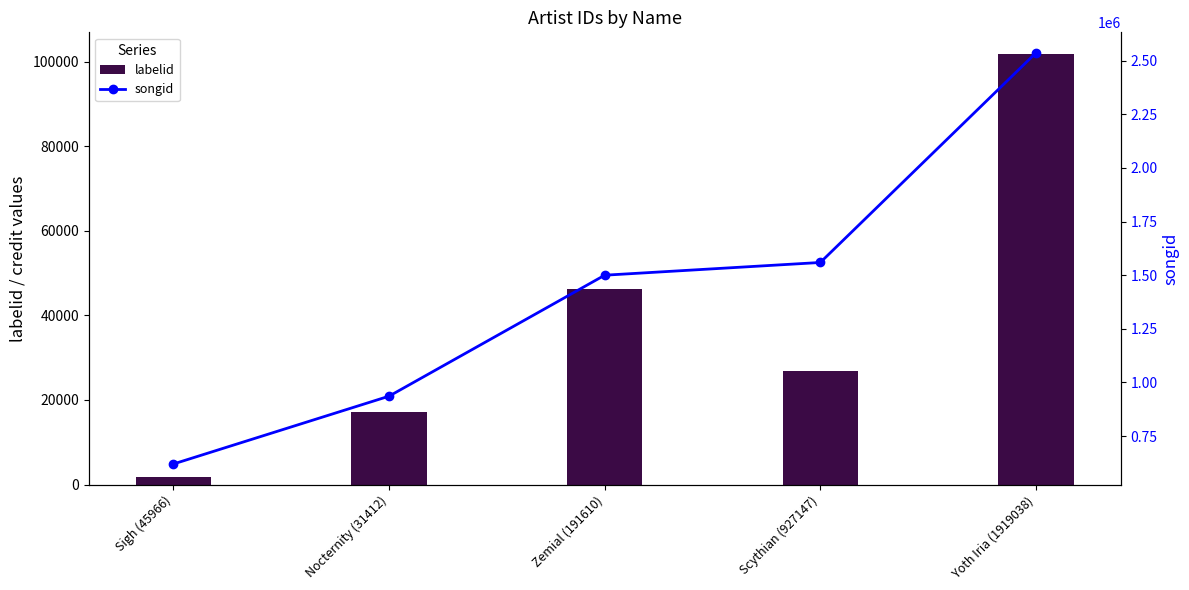

How many values in the labelid series exceed 26848?

2